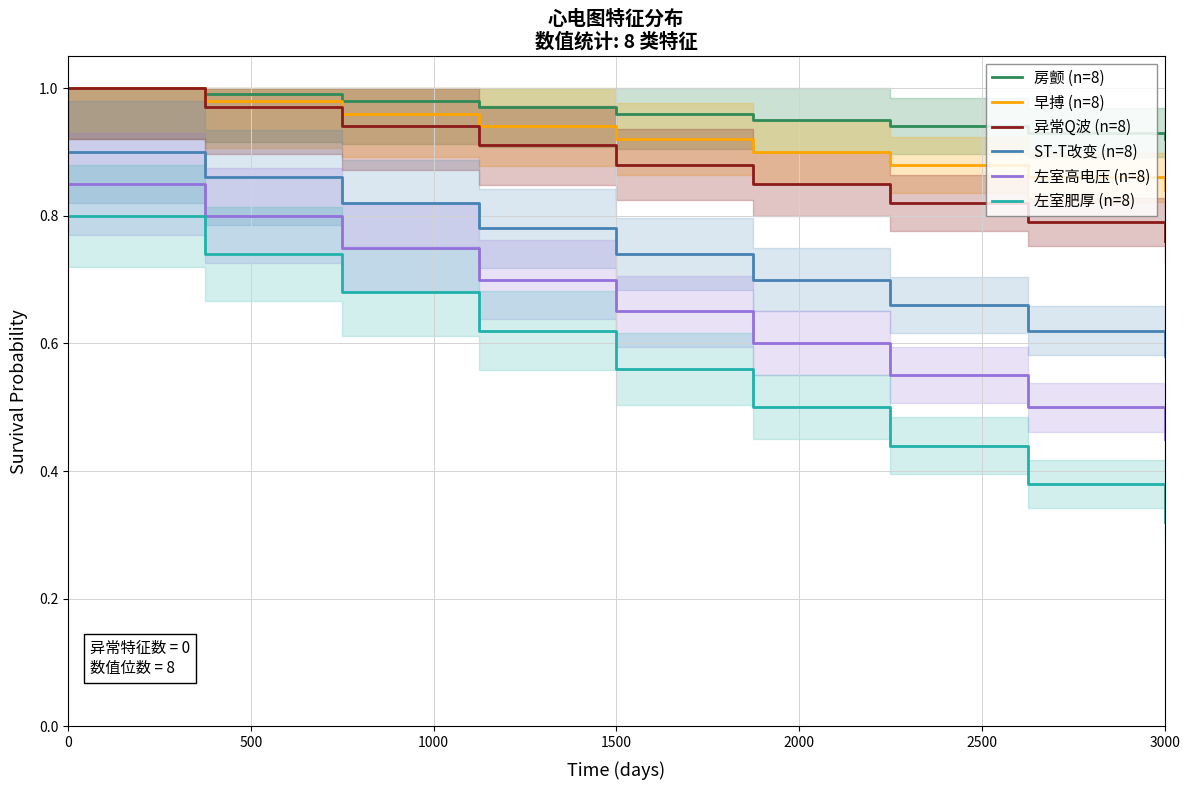

Where is 异常Q波 (n=8) nearest to the value 0?

3000